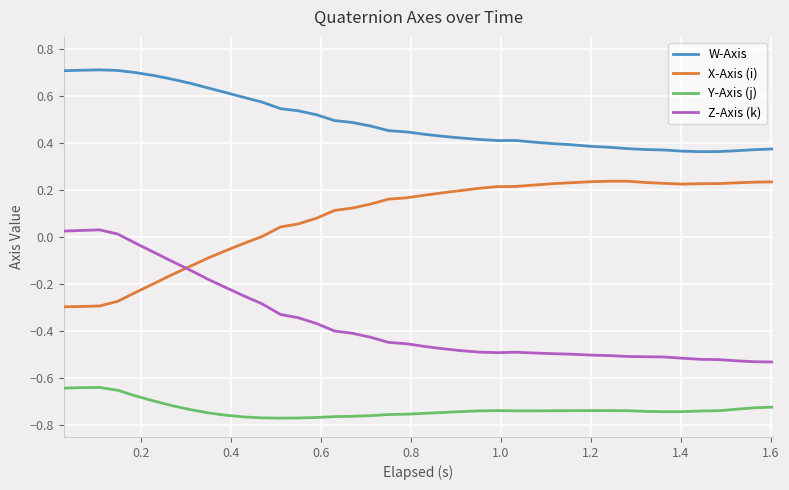

True or false: W-Axis and X-Axis (i) cross at least once.

False